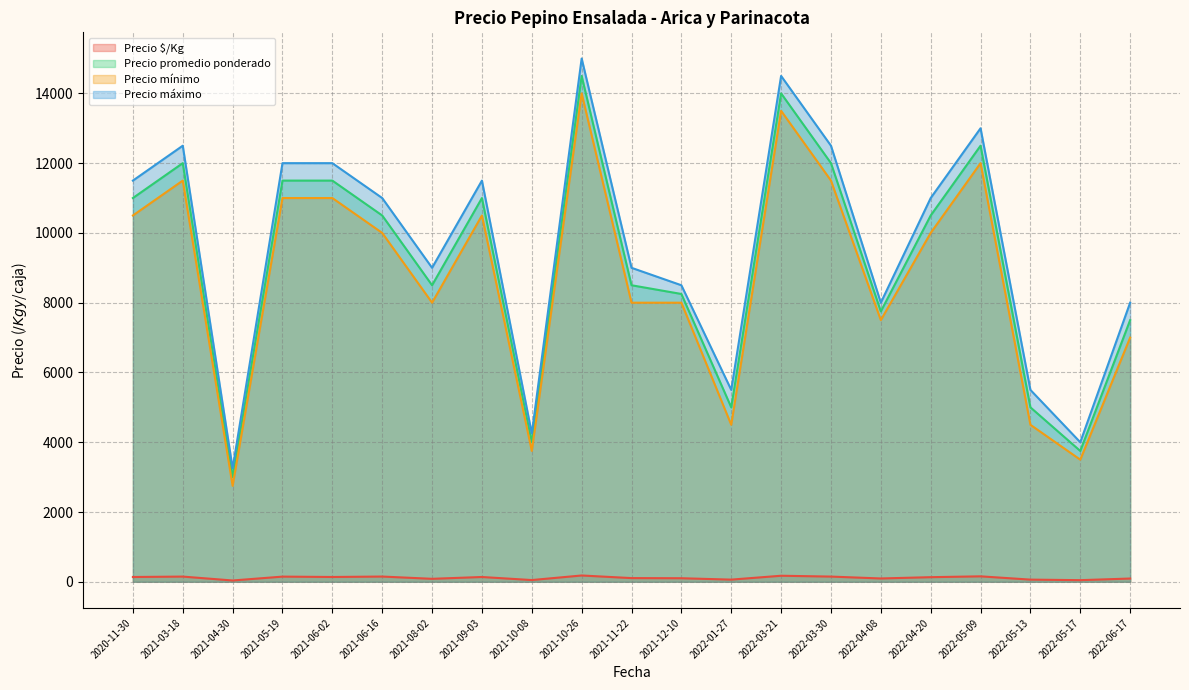

How many lines are shown in the chart?

4